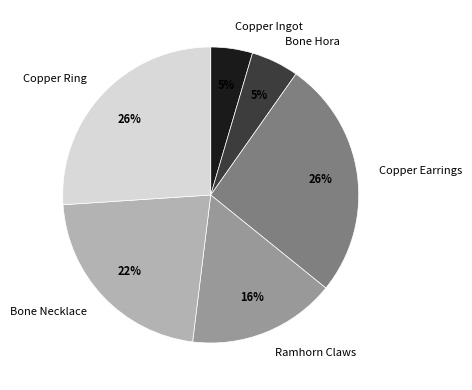

What percentage is the Bone Necklace slice, to the nearest percent?

22%